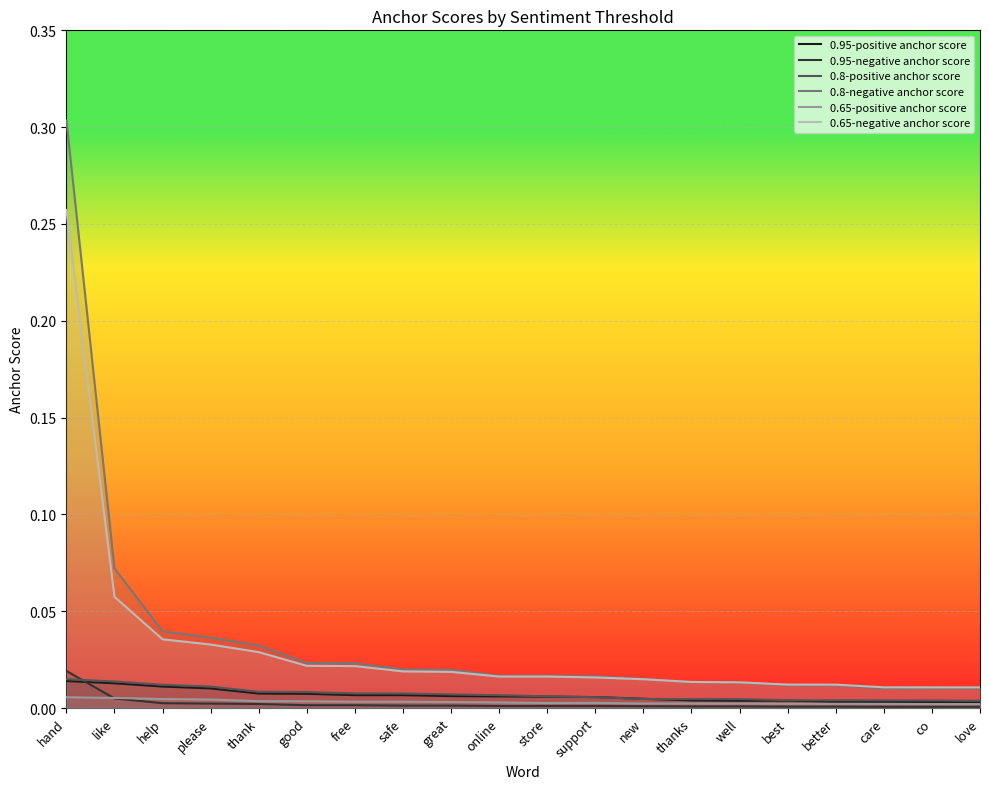

At how many categories does at least one series exceed 0?

20